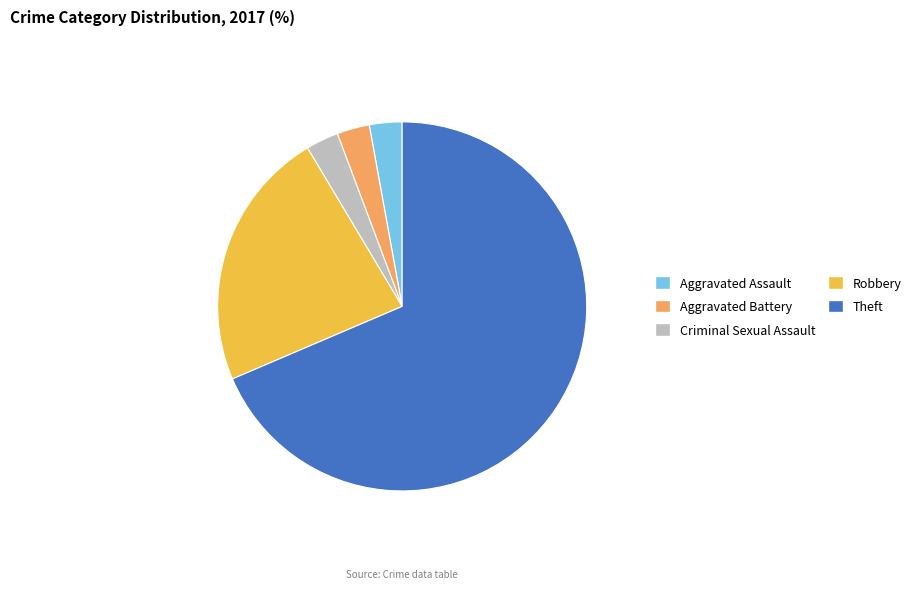

Count the number of slices in the pie.

5